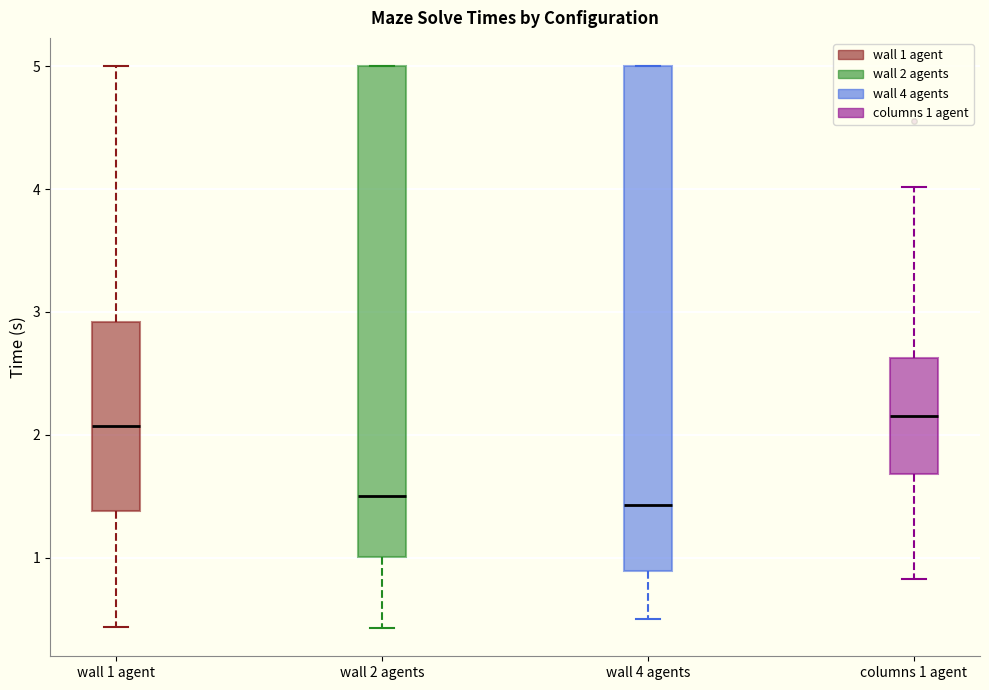

Reading left to right, read every box against the y-axis: the position of its median line, the range the box covers, and the ends of its whiskers. The values are not printed on the chart, so give them approximately, as read against the axis.

wall 1 agent: median 2.1, box 1.4 to 2.9, whiskers 0.4 to 5.0
wall 2 agents: median 1.5, box 1.0 to 5.0, whiskers 0.4 to 5.0
wall 4 agents: median 1.4, box 0.9 to 5.0, whiskers 0.5 to 5.0
columns 1 agent: median 2.2, box 1.7 to 2.6, whiskers 0.8 to 4.0